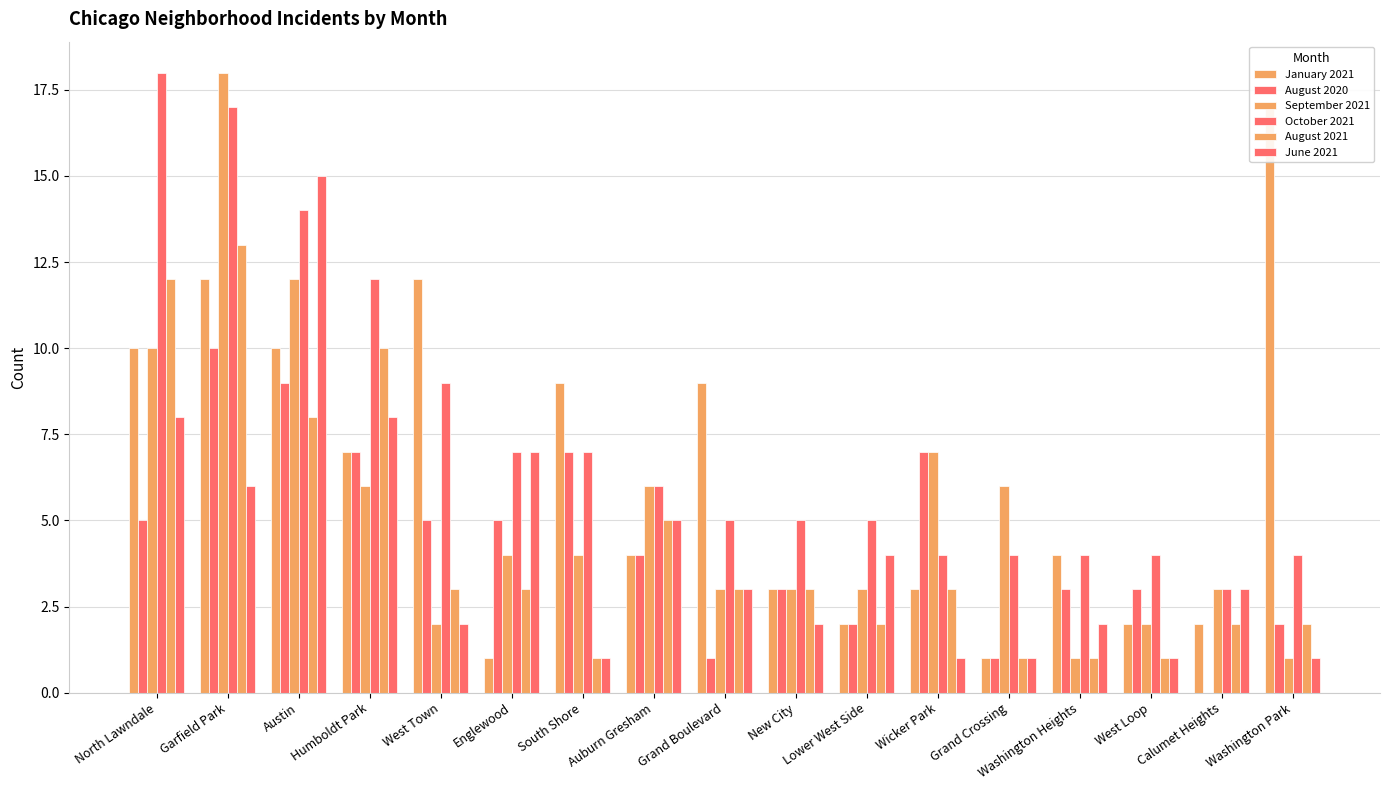

How many series are shown in this chart?

6